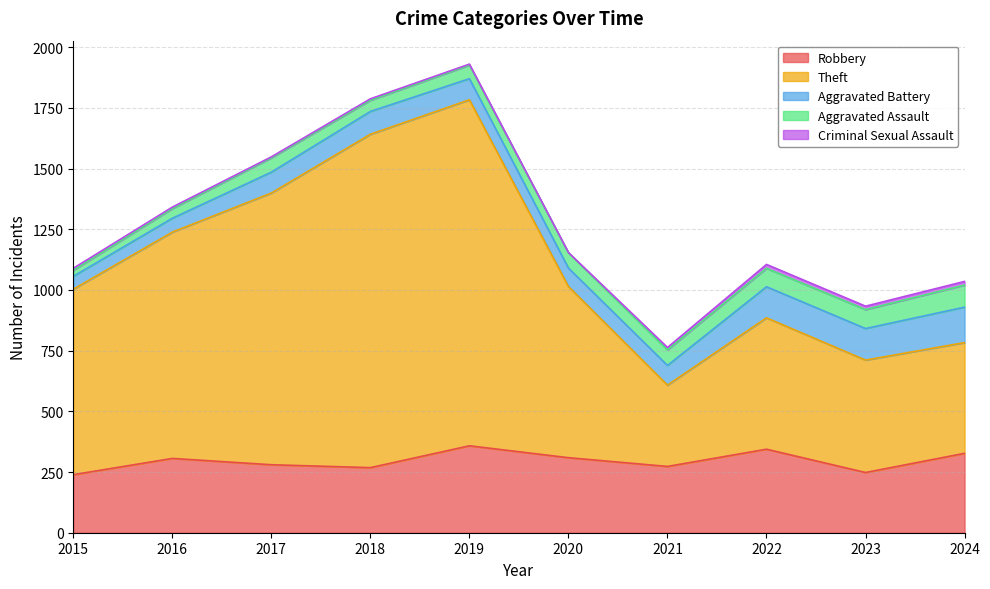

List the series in order of their peak value, highest first.

Theft, Robbery, Aggravated Battery, Aggravated Assault, Criminal Sexual Assault